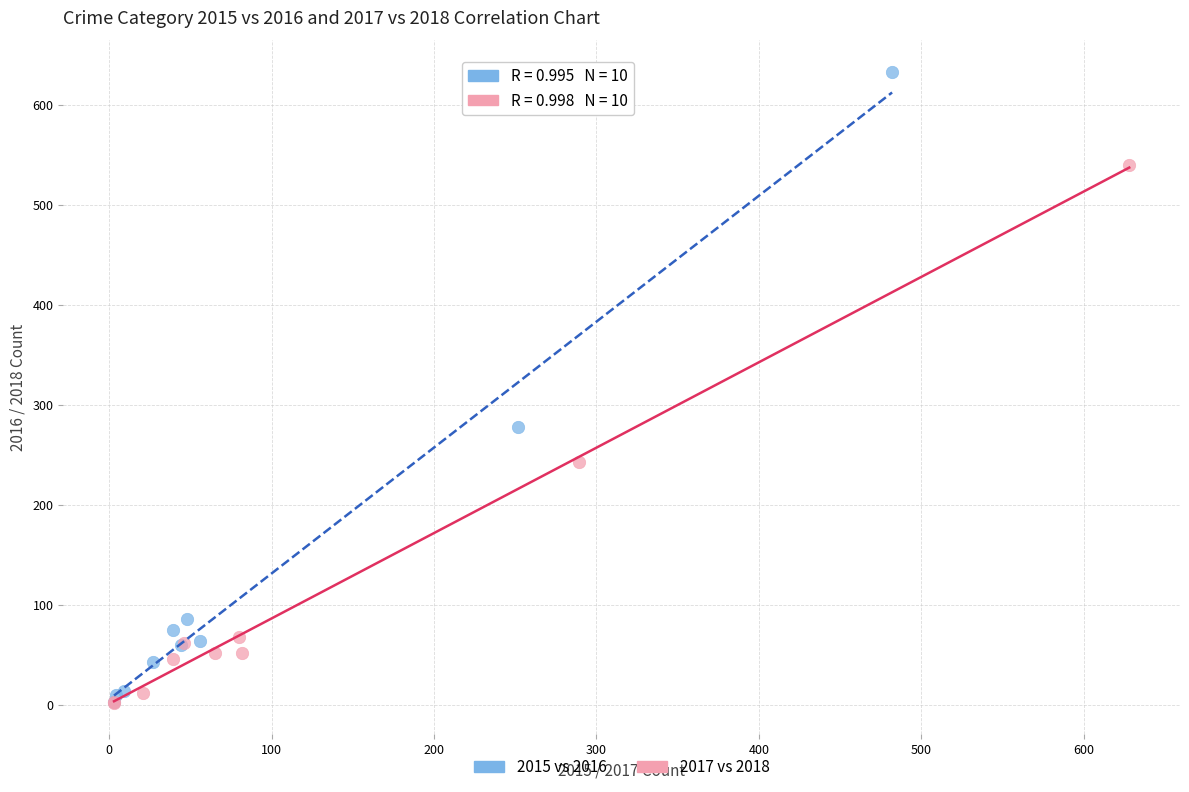

Which series reaches the maximum Y coordinate?

2015 vs 2016